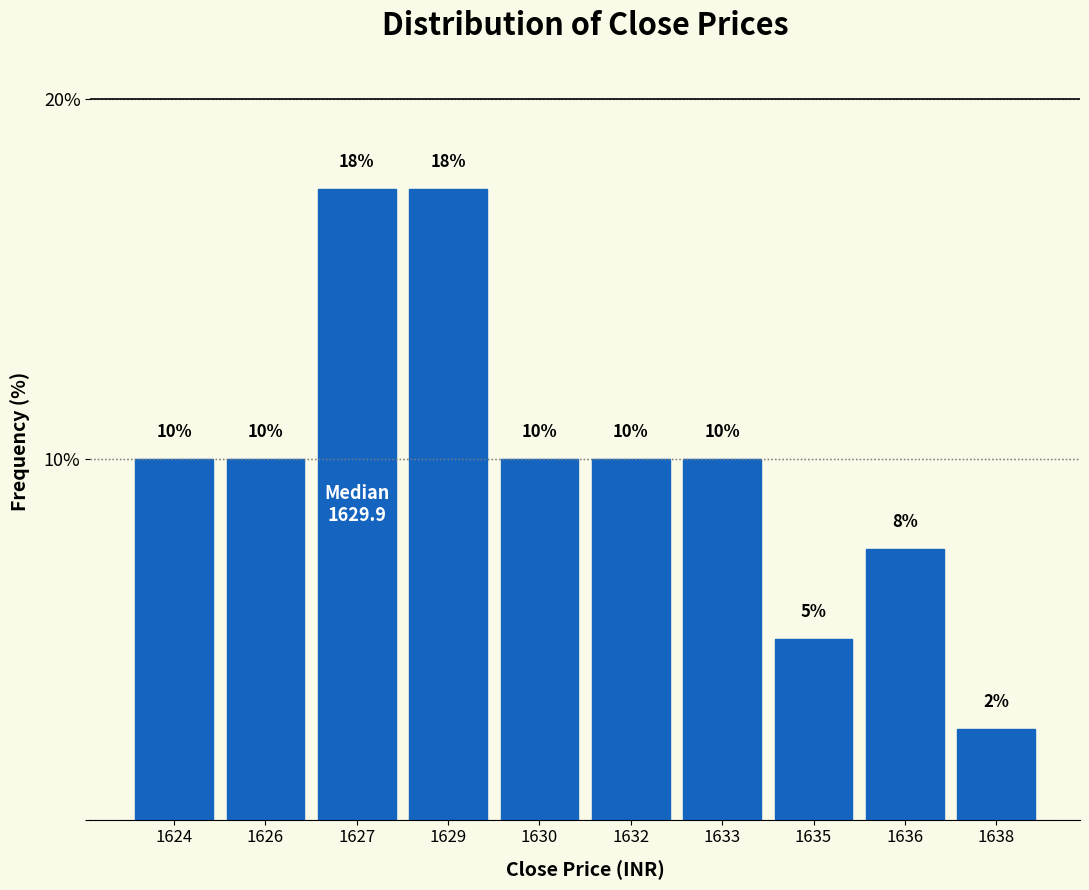

What is the greatest value displayed?

17.5